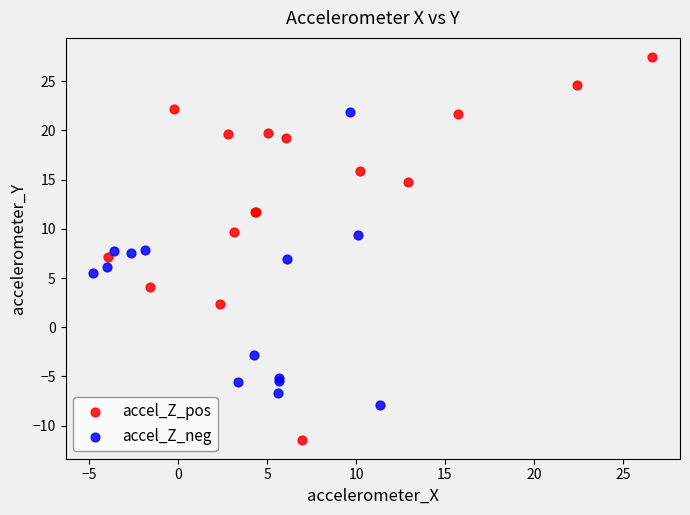

Which series has the largest Y range (max minus min)?

accel_Z_pos